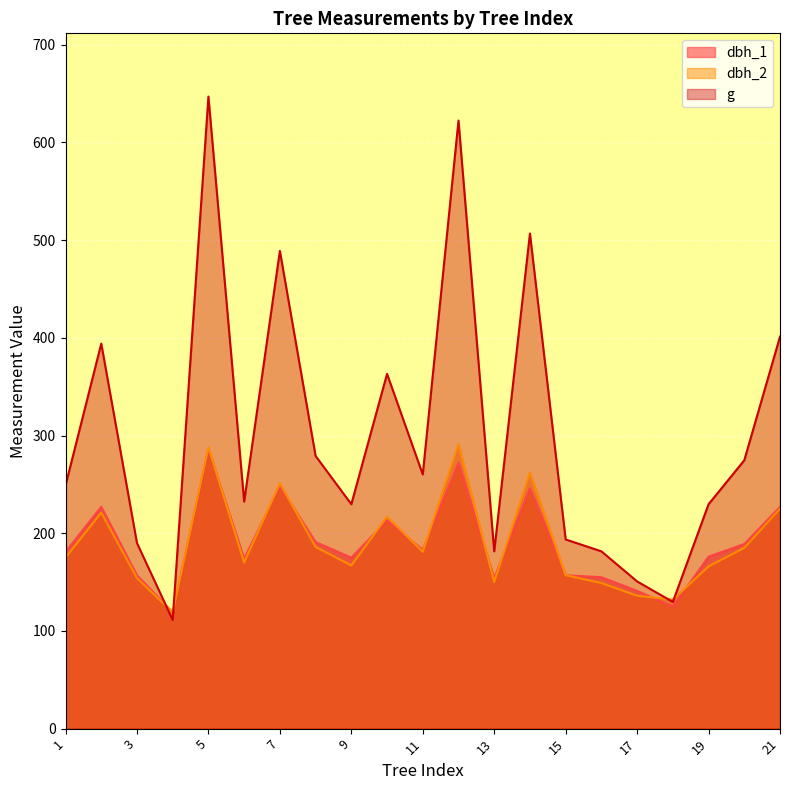

What is the difference between the second highest and second lowest values in the dbh_2 series?

156.0